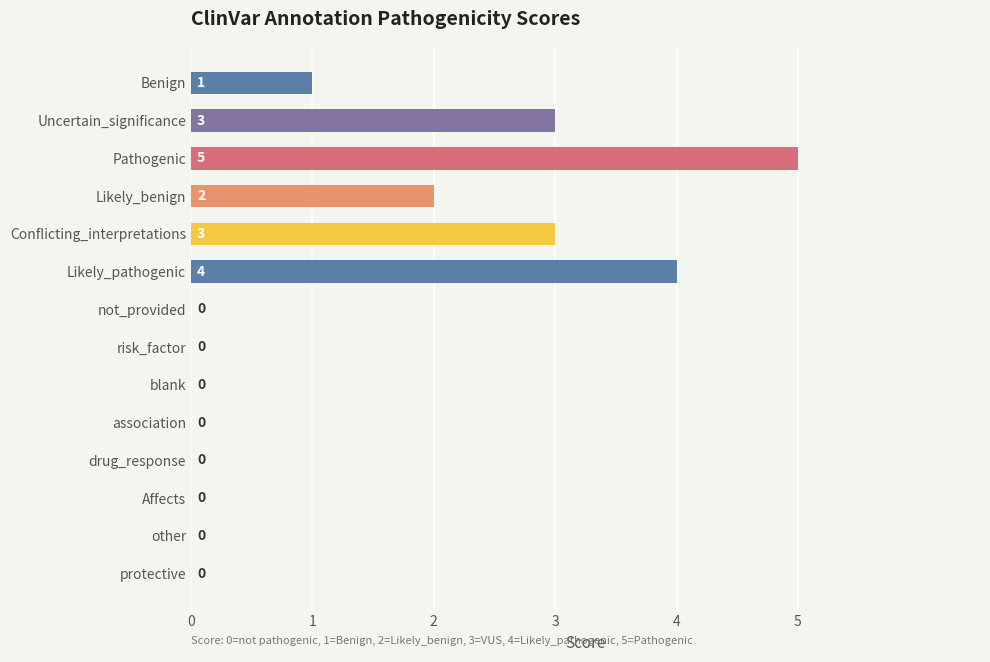

What is the greatest value displayed?

5